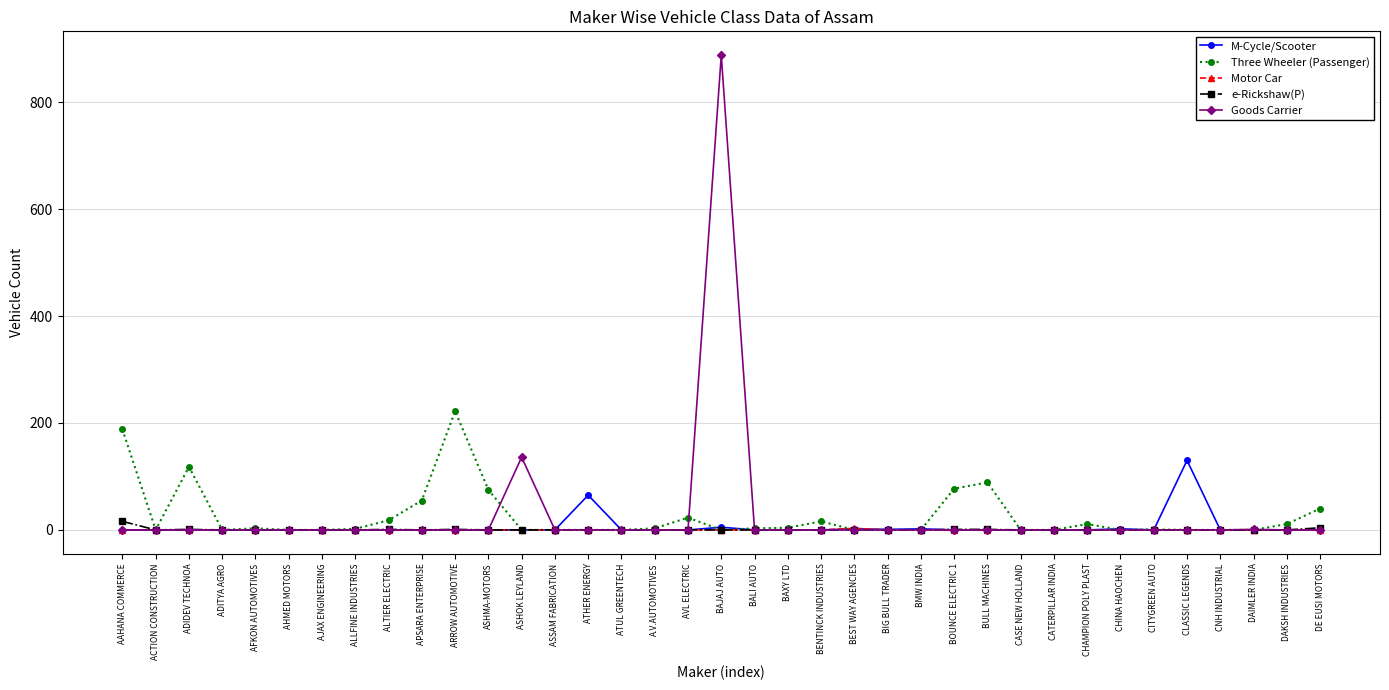

The Three Wheeler (Passenger) series shows 36 at ADIDEV TECHNOA. True or false?

False